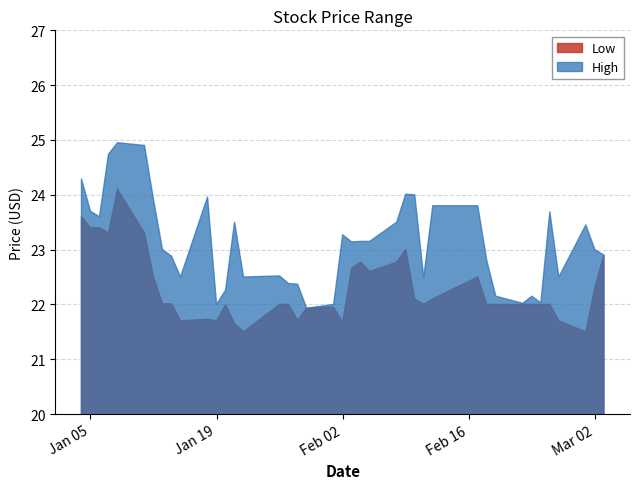

How many values in the Low series are below 22?

12